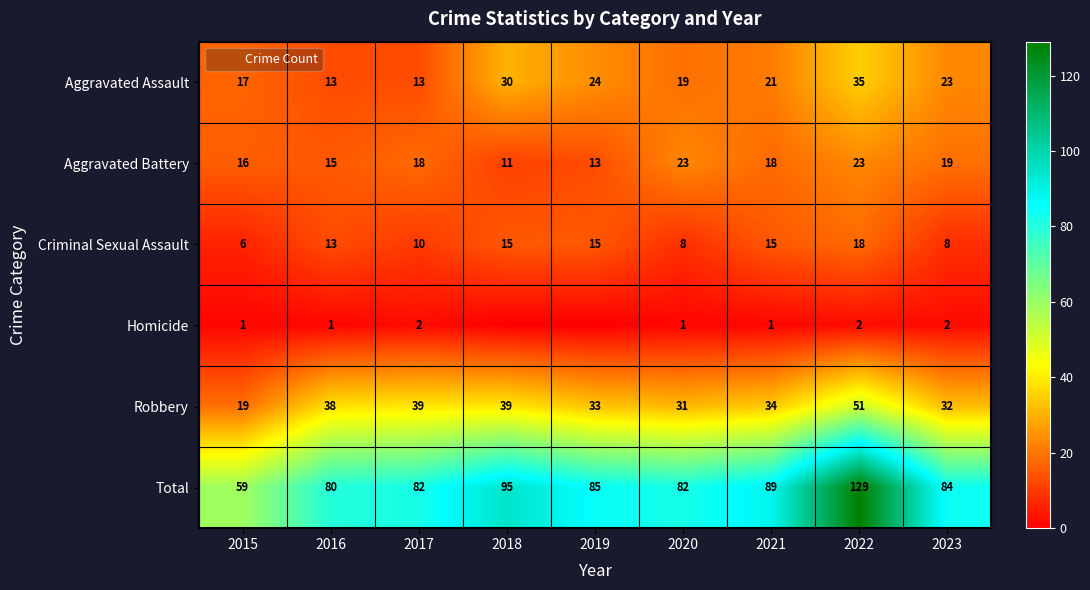

At which label is Robbery closest to 35?

2021